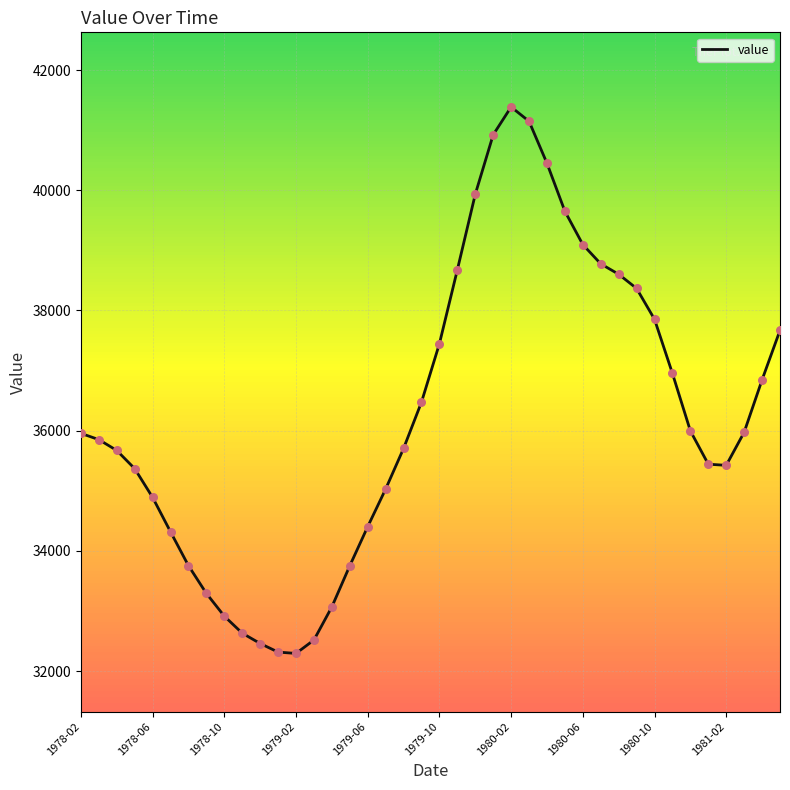

What is the maximum value shown in the chart?

41386